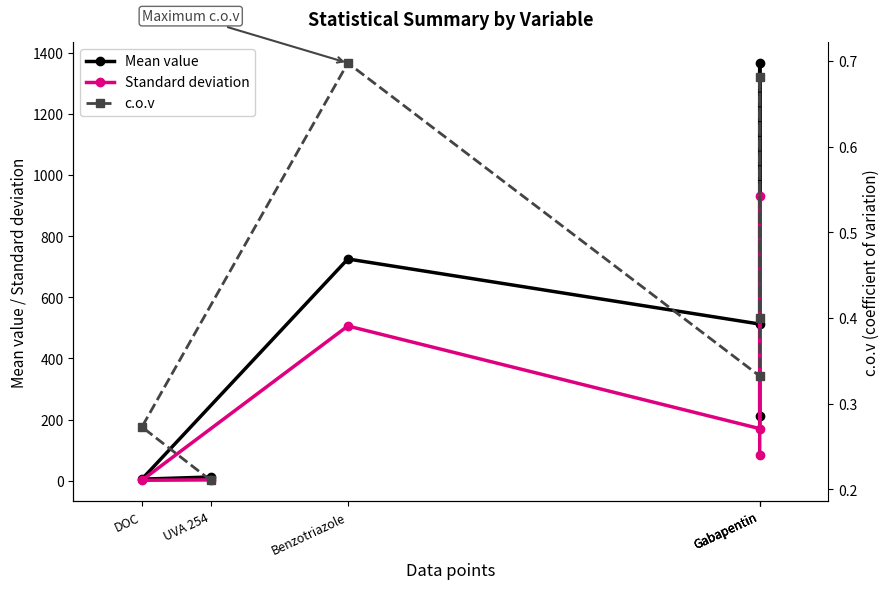

What is the greatest value displayed?

1366.5